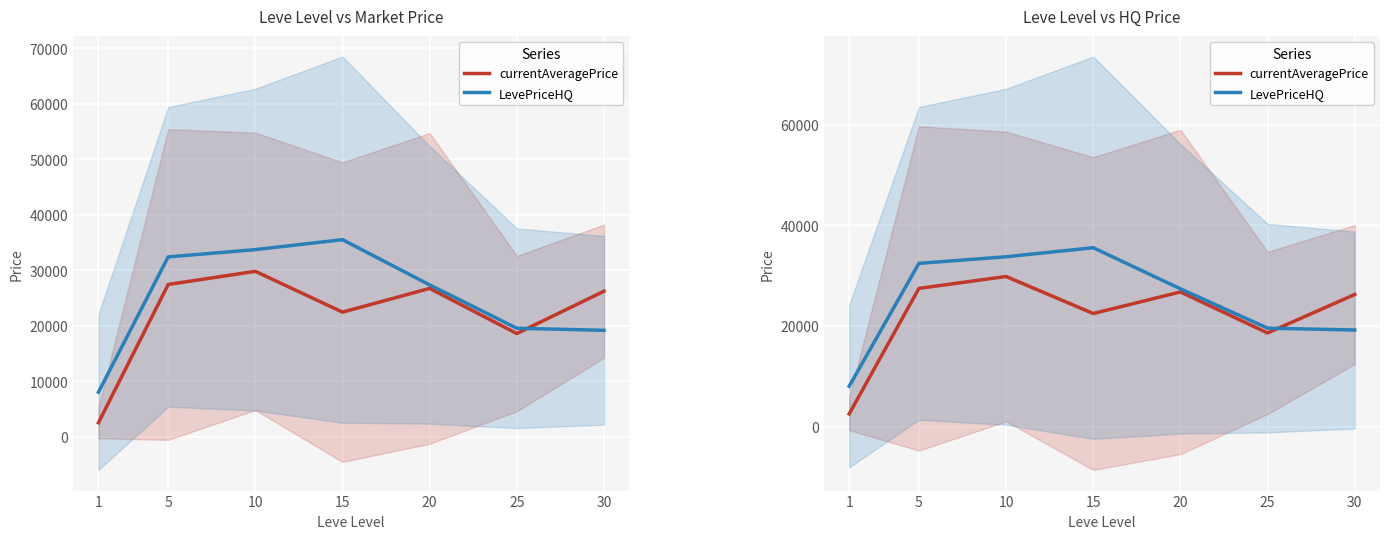

True or false: LevePriceHQ has more than 1 interior local peaks.

False